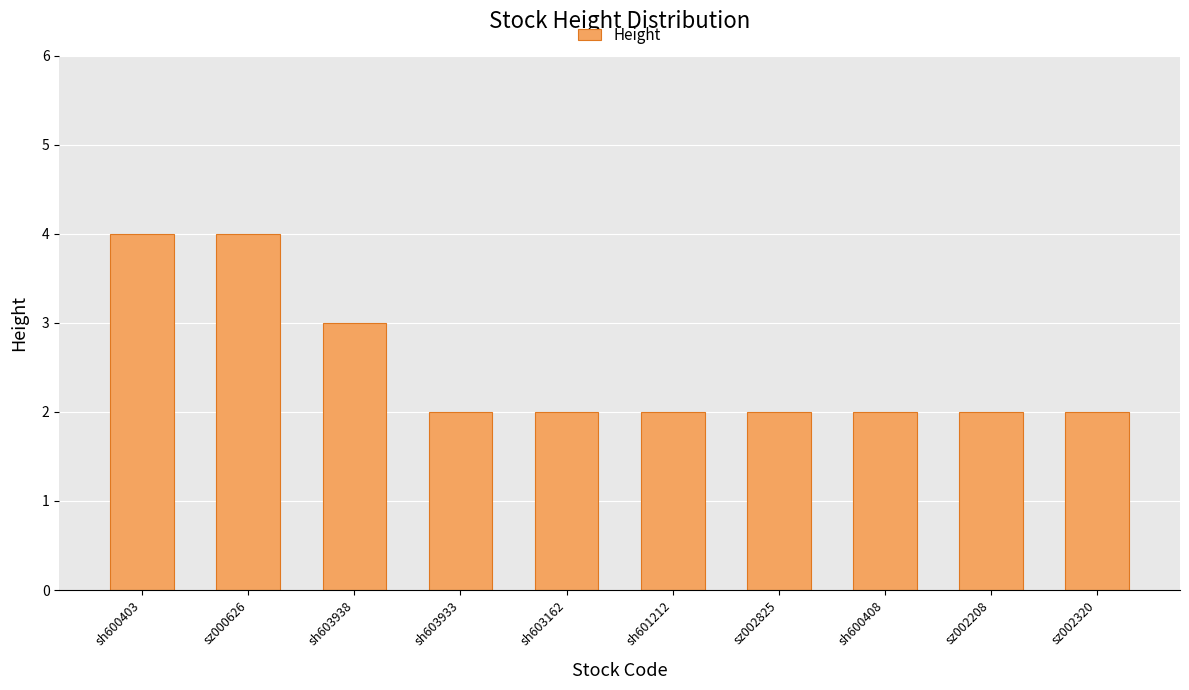

Reading left to right, list all the values displayed in this chart.

sh600403=4	sz000626=4	sh603938=3	sh603933=2	sh603162=2	sh601212=2	sz002825=2	sh600408=2	sz002208=2	sz002320=2